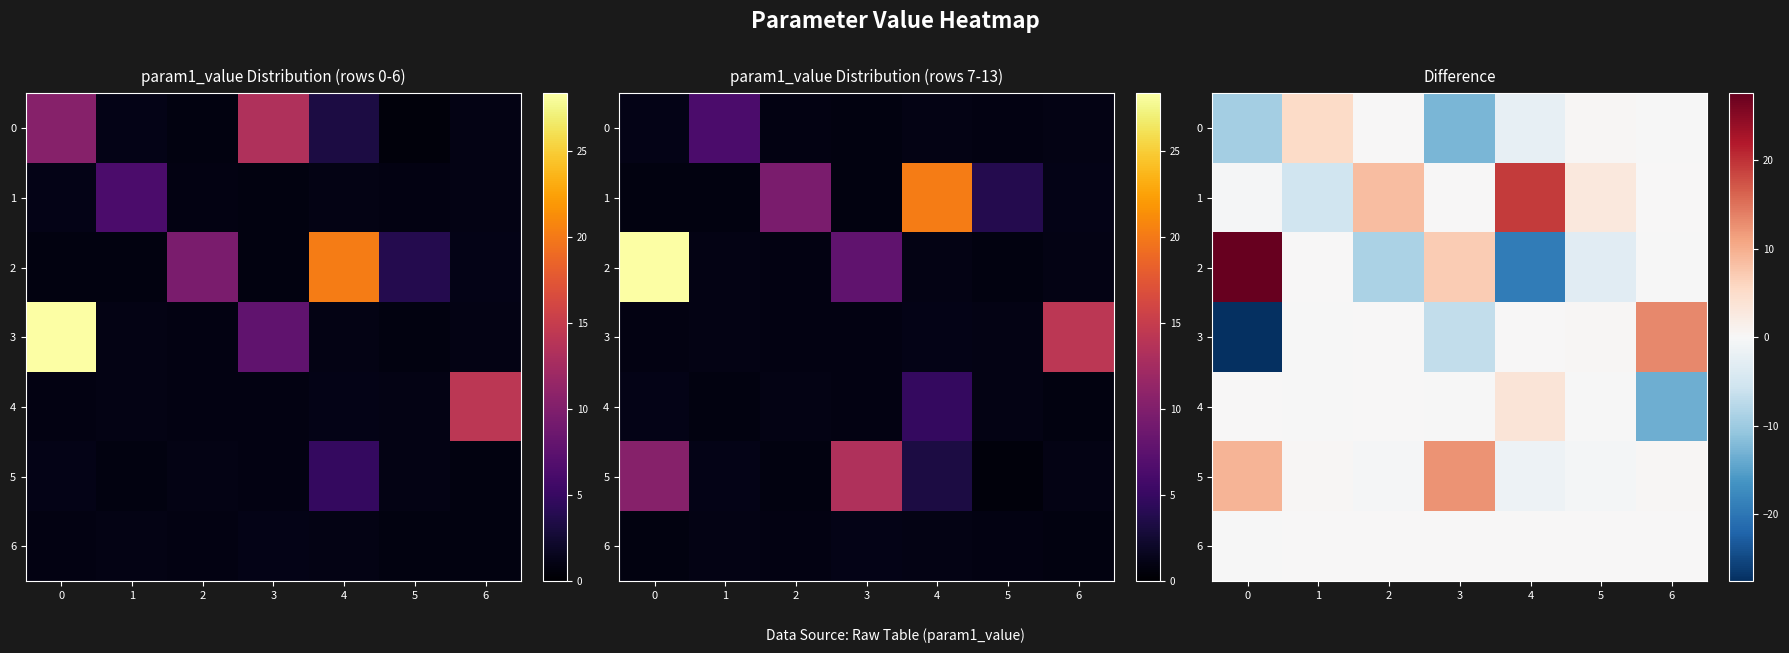

Which has a higher value, 2 or 4?

2